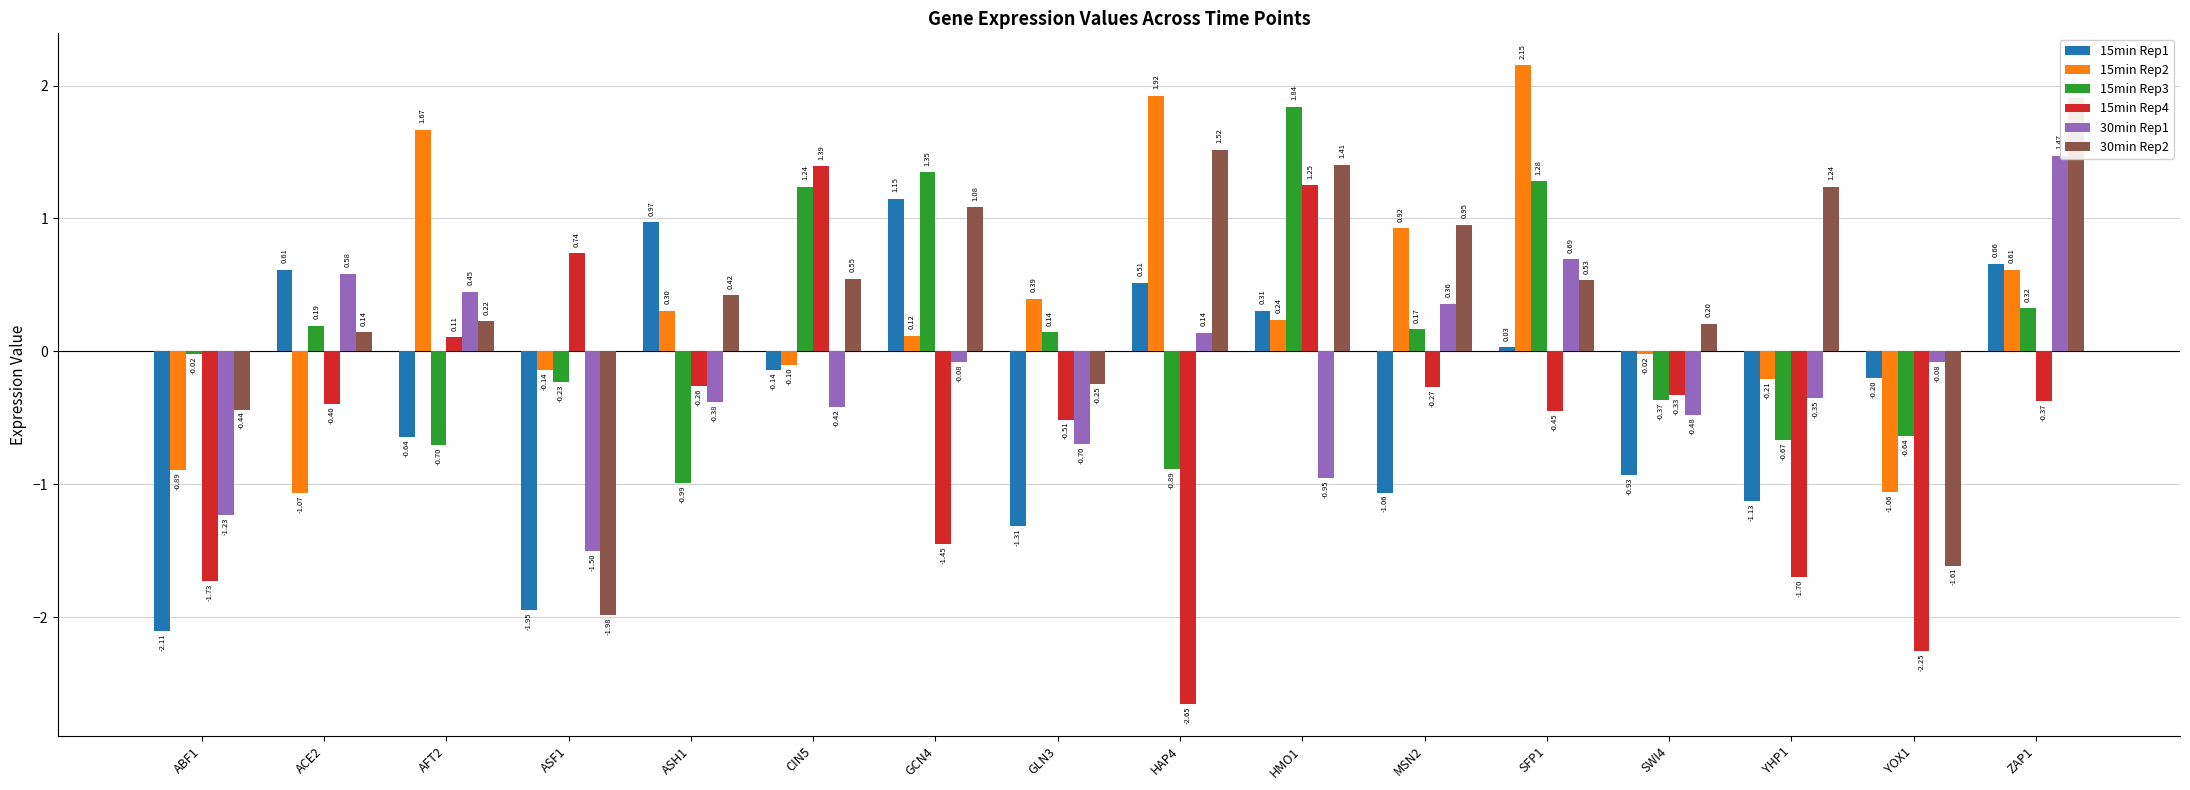

Does the chart contain any negative values?

Yes